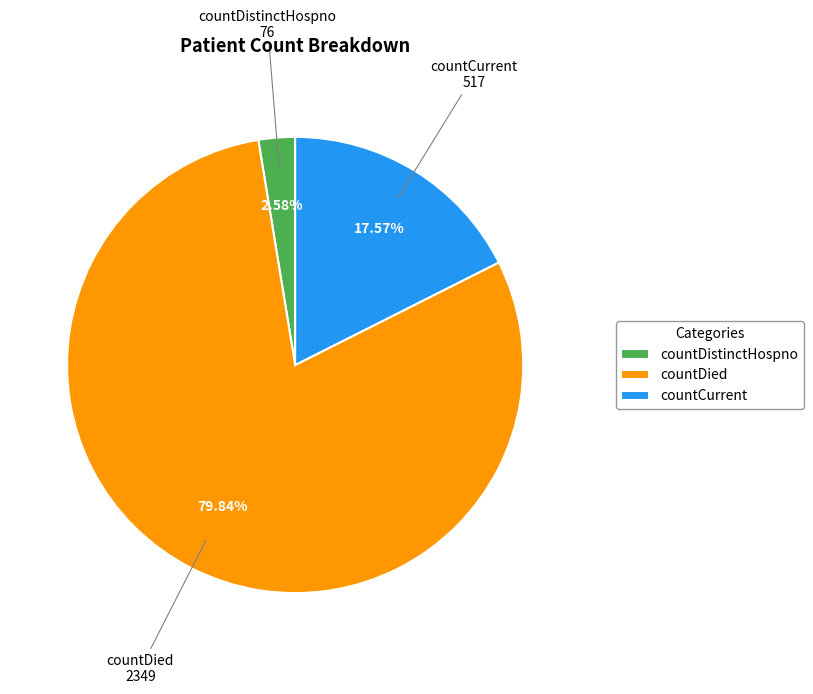

To the nearest percent, what is the difference between the countCurrent and countDistinctHospno slice percentages?

15%